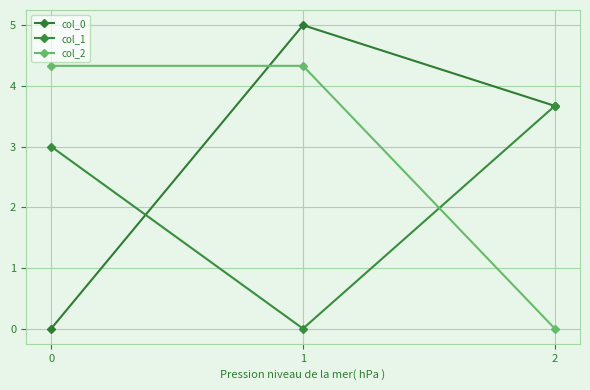

The value of col_0 at 1 is 1.2. True or false?

False